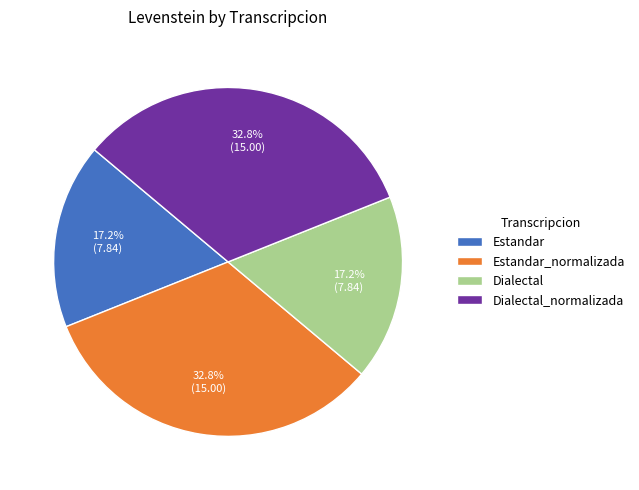

To the nearest percent, what percentage of the pie is Dialectal?

17%